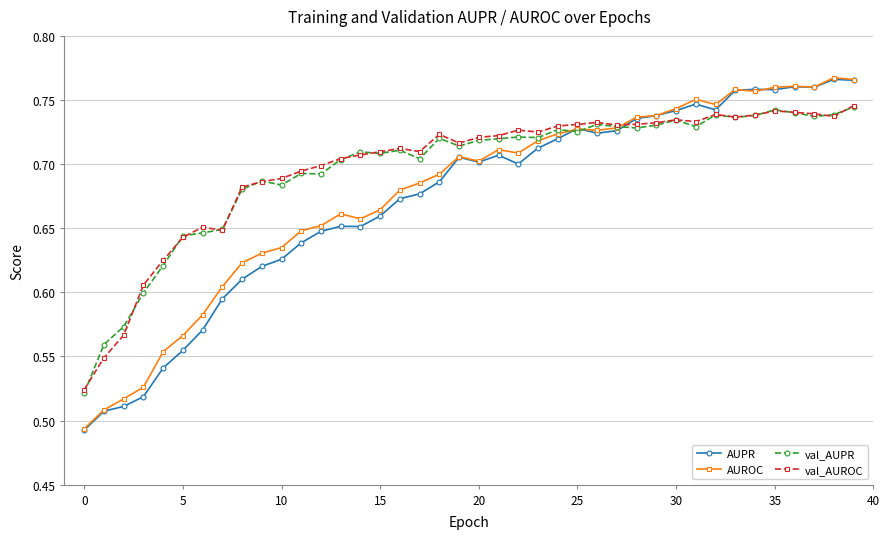

How many lines are shown in the chart?

4